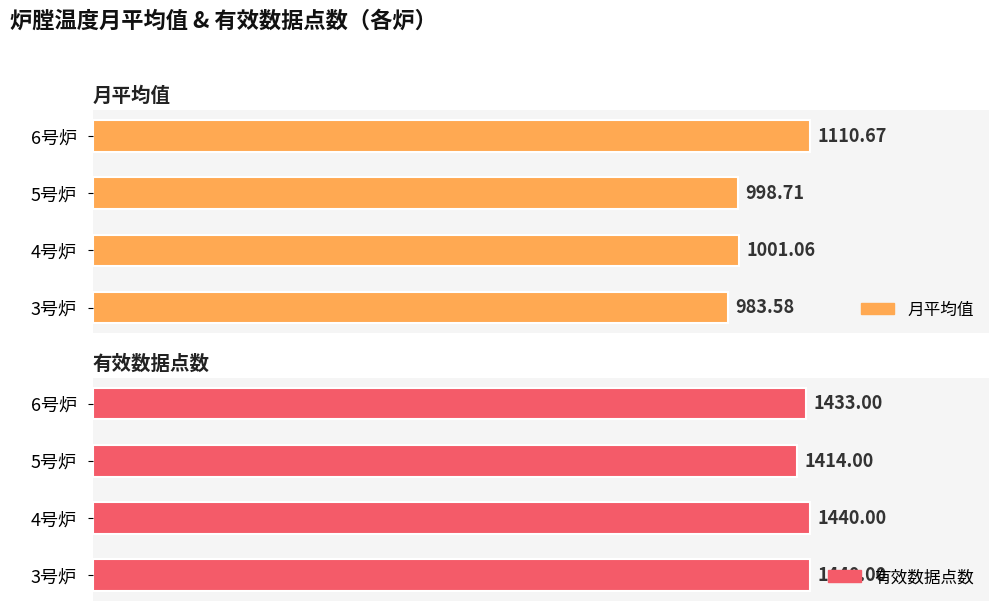

Does the chart contain stacked bars?

No